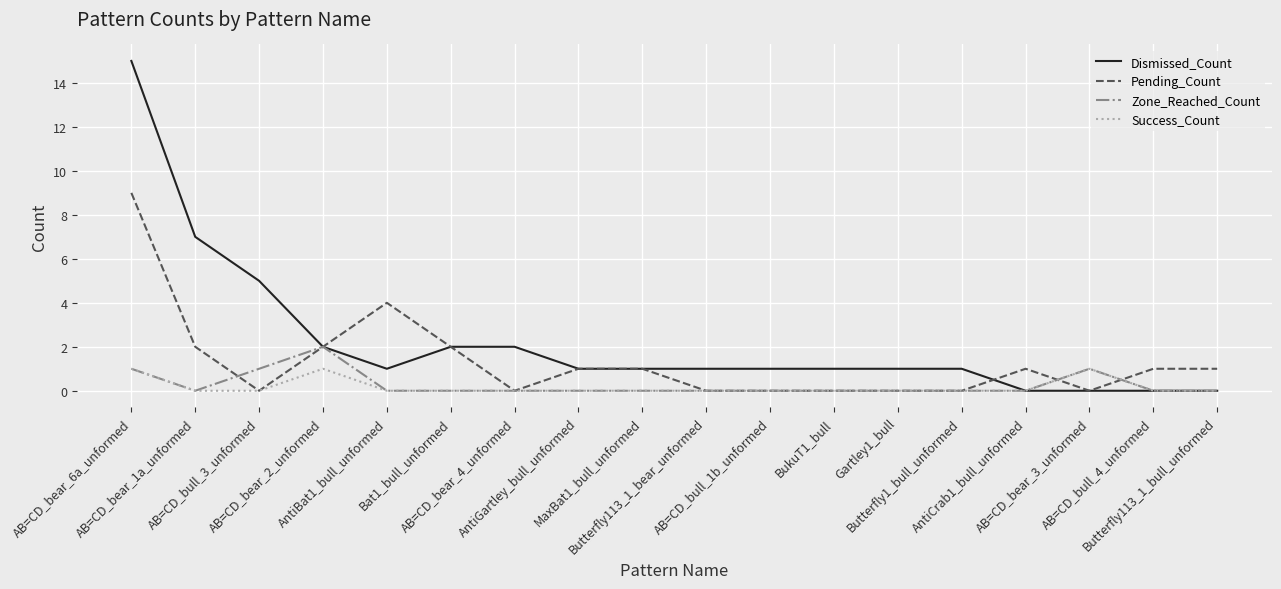

What is the difference between the highest and lowest values at AB=CD_bull_4_unformed?

1